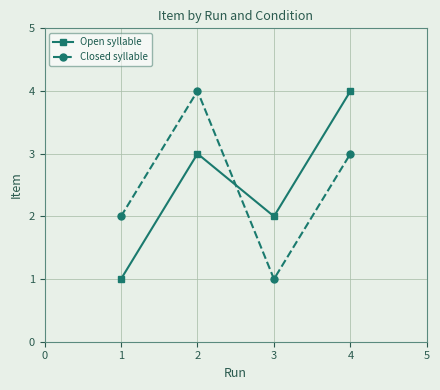

True or false: Closed syllable has more than 1 interior local peaks.

False